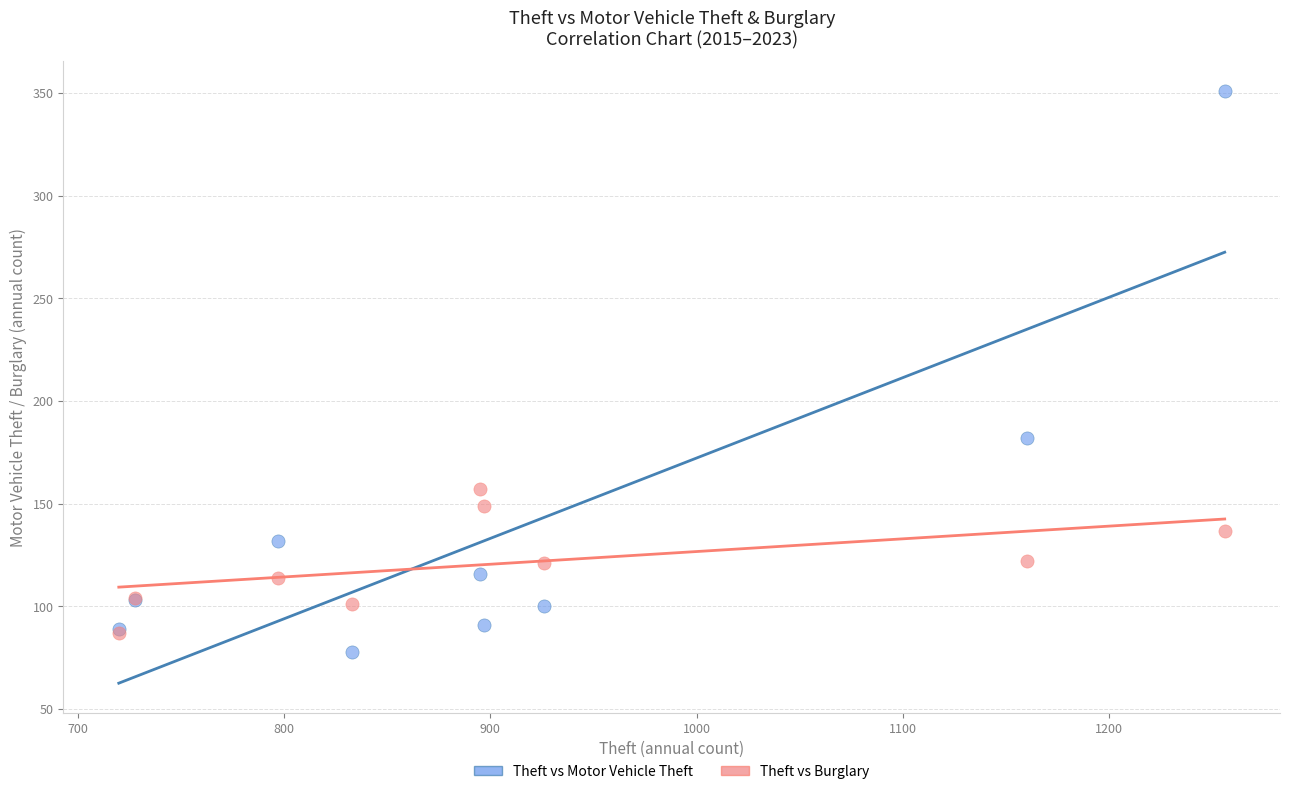

Which series contains the lowest Y value?

Theft vs Motor Vehicle Theft